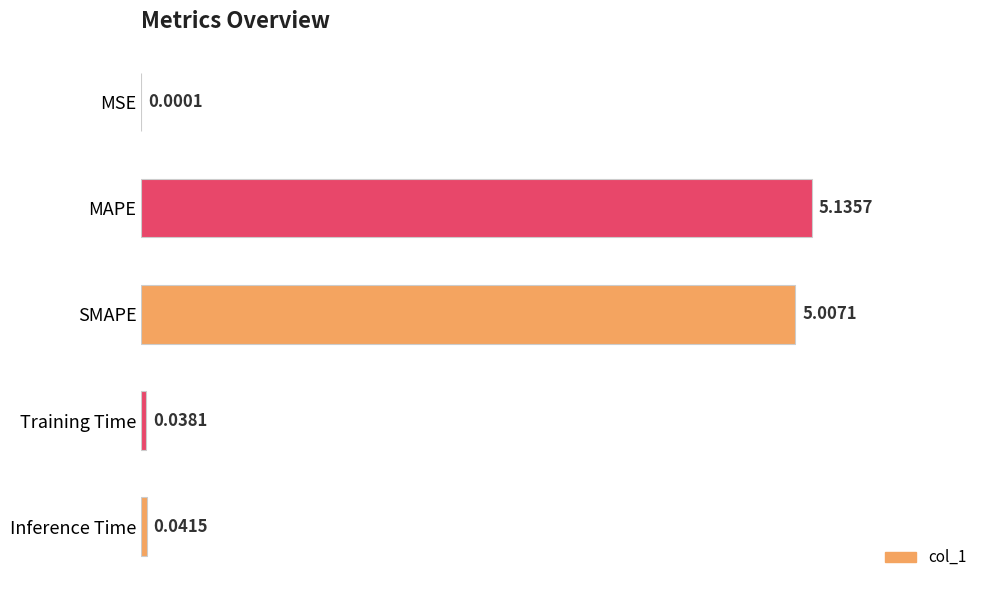

Which has a higher value, Inference Time or MAPE?

MAPE